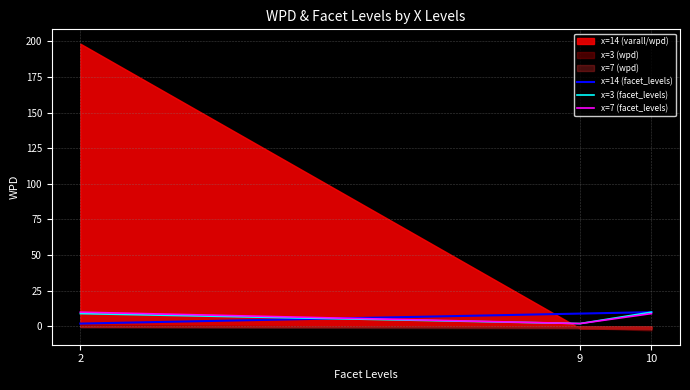

At which label does x=14 (facet_levels) first exceed 9?

10